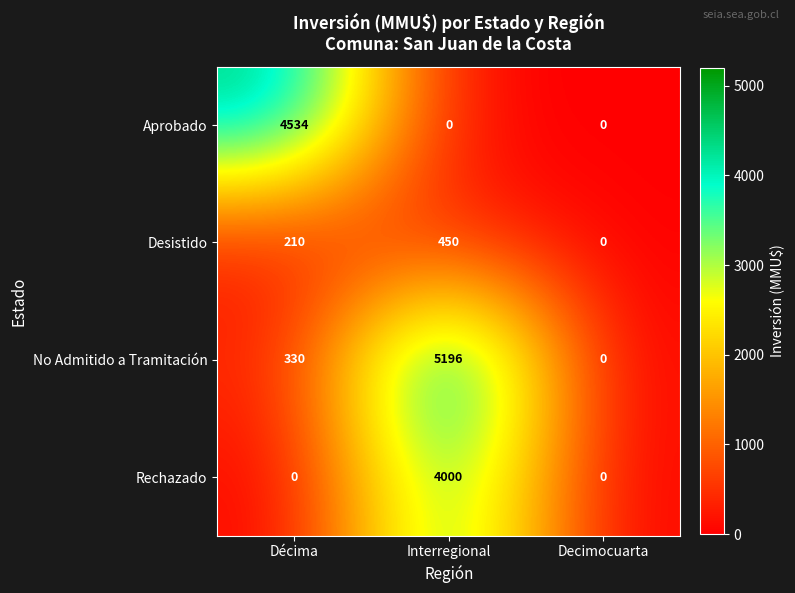

Which series has the widest spread of values?

No Admitido a Tramitación